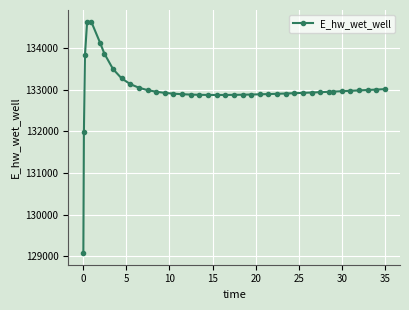

What is the value of the 21st point from the left?

132877.2